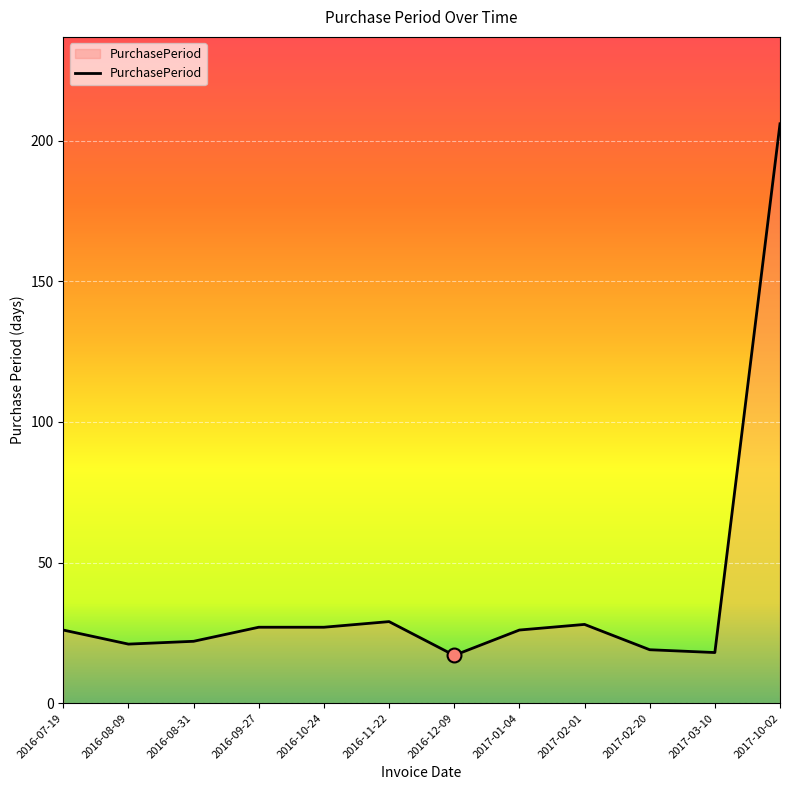

What is the greatest value displayed?

206